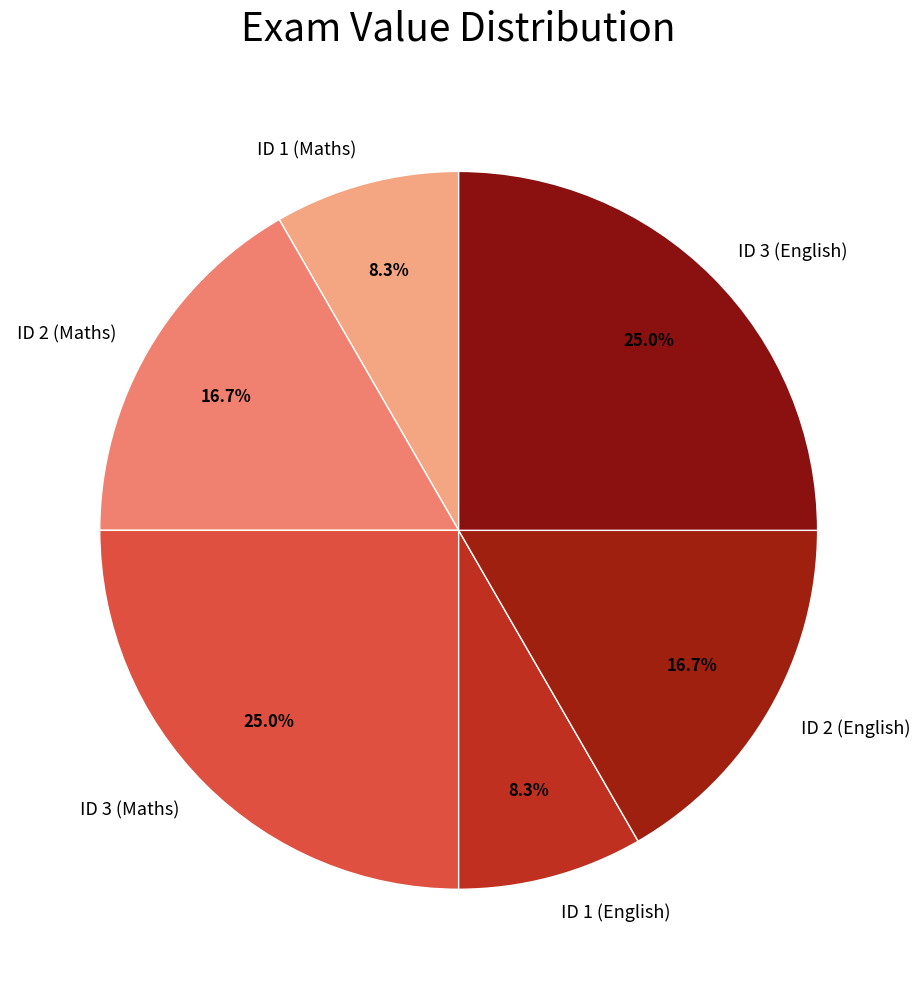

The ID 3 (Maths) slice represents 25% of the pie. True or false?

True